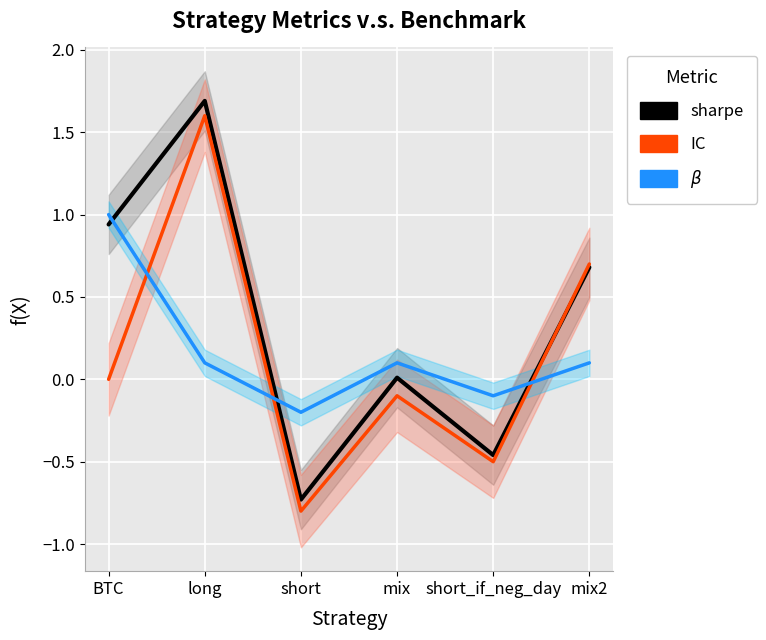

How many data points in IC are above 0?

2